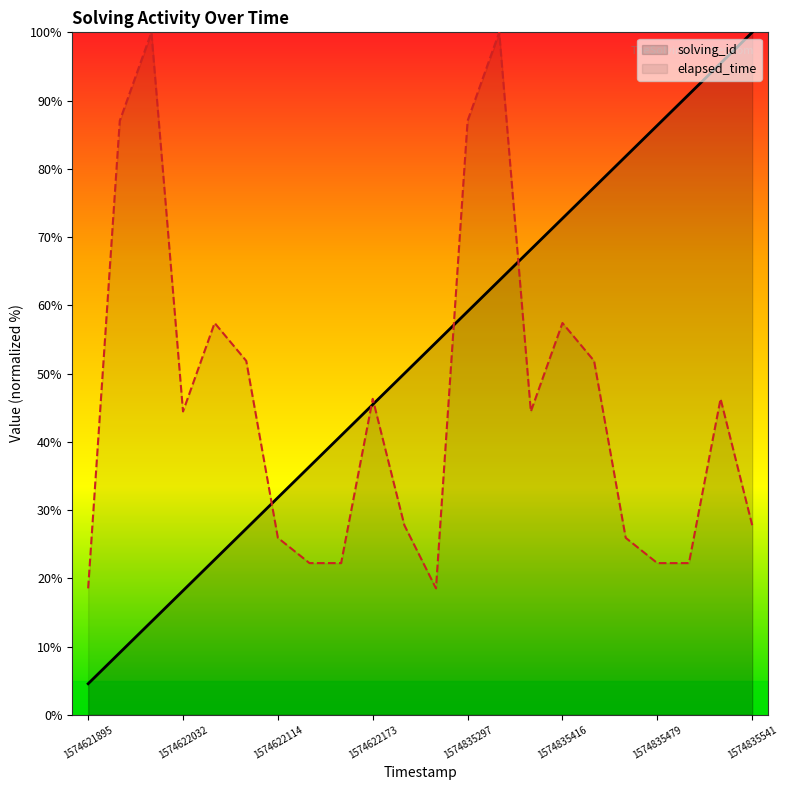

At which category does the chart reach its minimum across all series?

1574621895